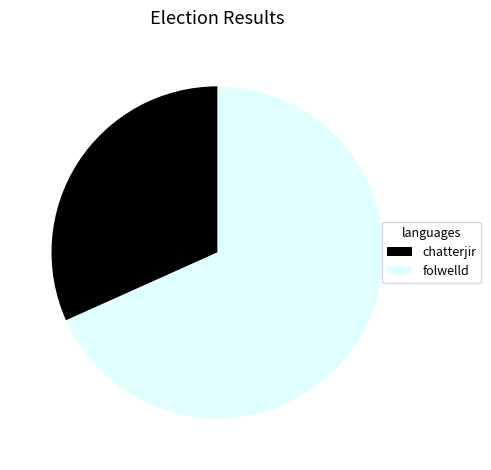

Is the sum of chatterjir and folwelld greater than half?

Yes